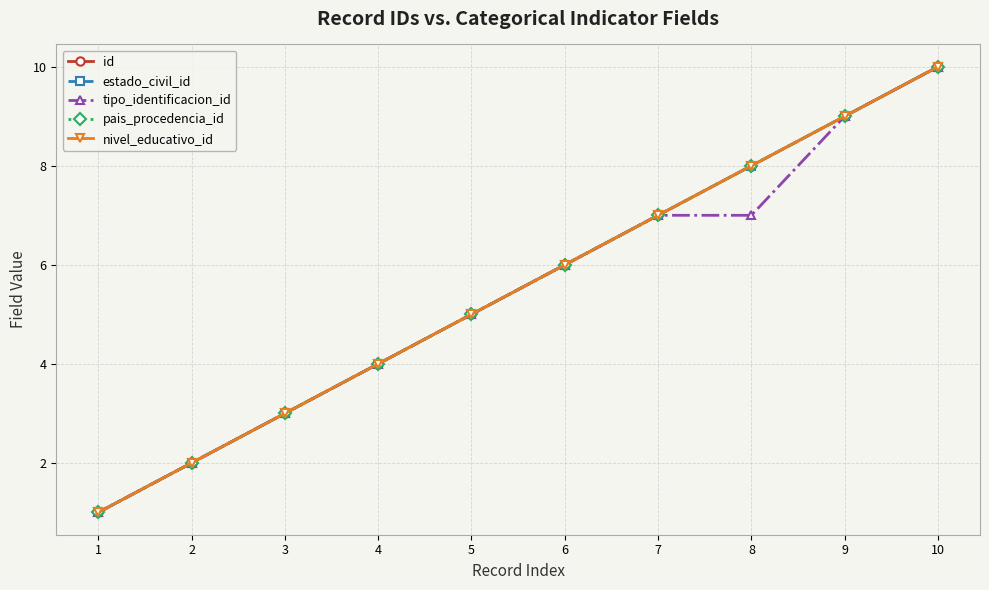

Rank the series at 3 from highest to lowest value.

id, estado_civil_id, tipo_identificacion_id, pais_procedencia_id, nivel_educativo_id